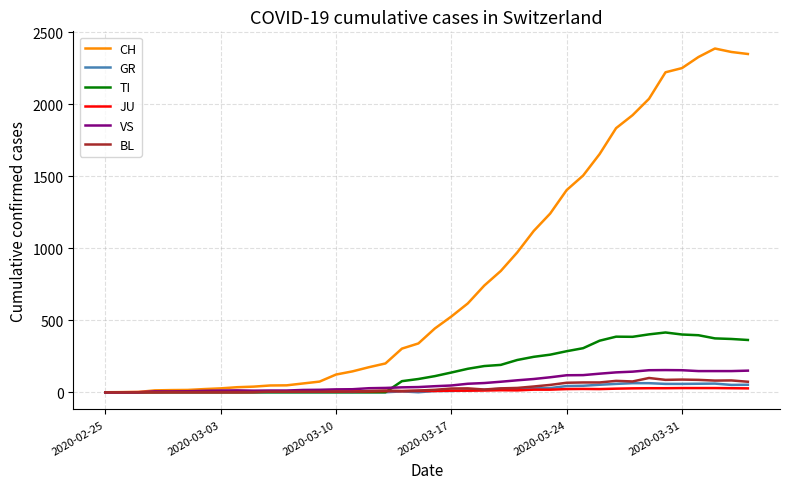

What is the highest value of the VS series?

154